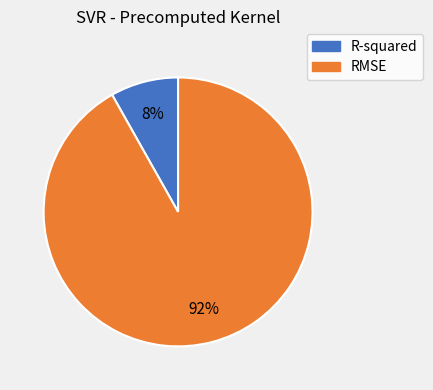

To the nearest percent, what portion does RMSE represent?

92%